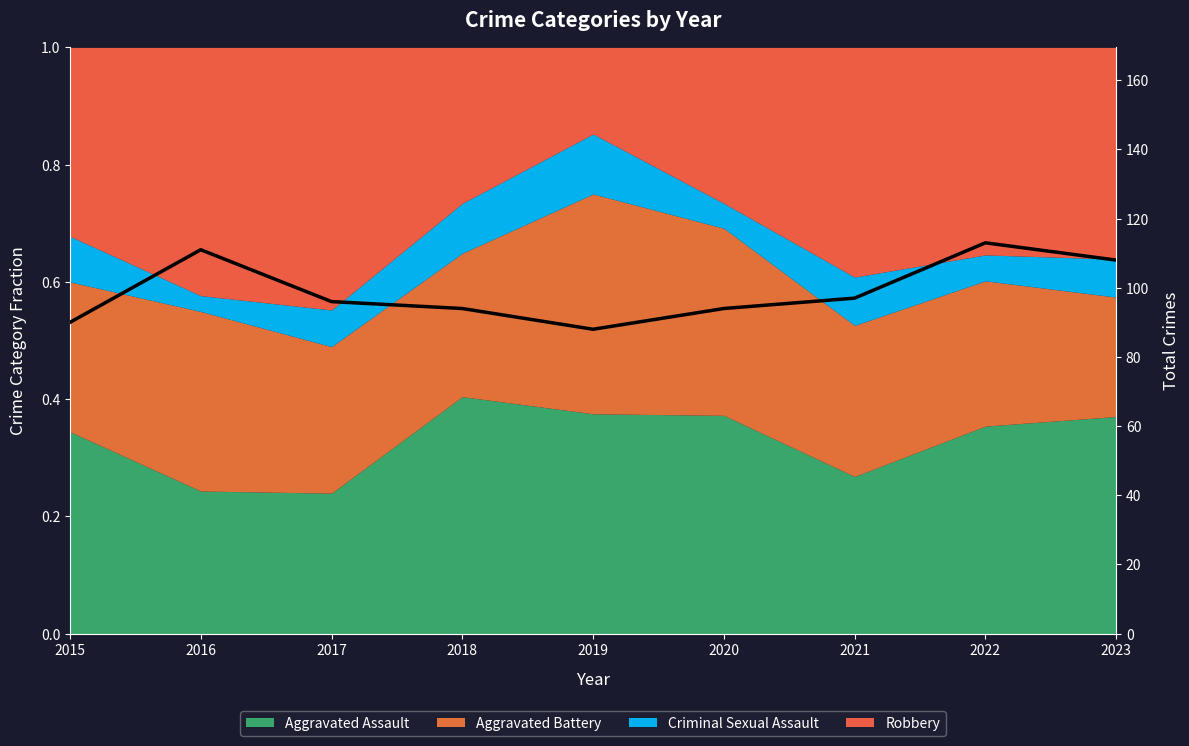

Reading left to right, what are all the values shown in this chart?

2015=90	2016=111	2017=96	2018=94	2019=88	2020=94	2021=97	2022=113	2023=108